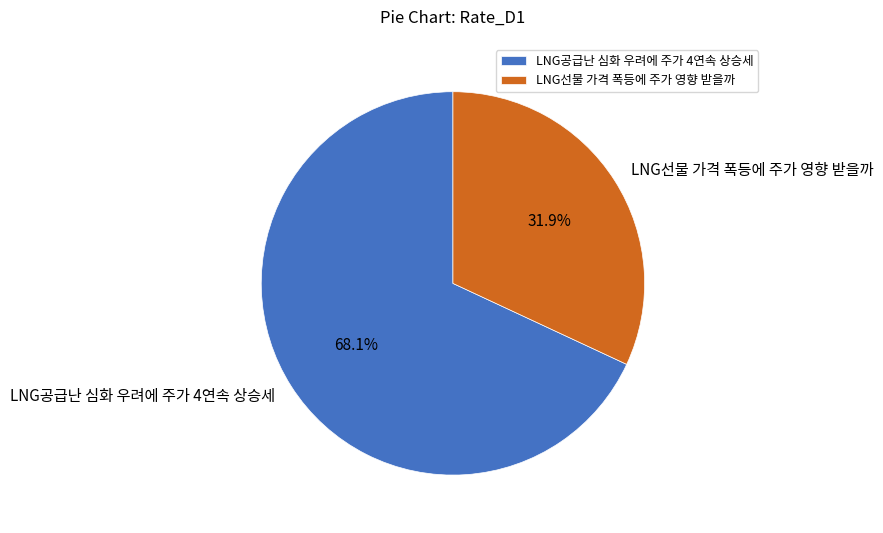

How many slices are in this pie chart?

2